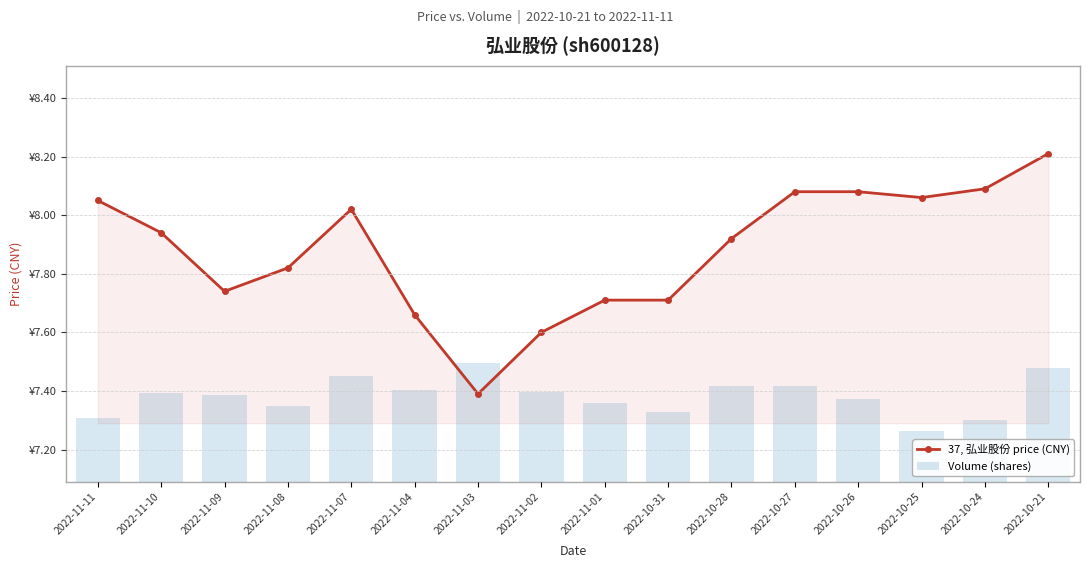

How many values in the volume series exceed 49121?

7